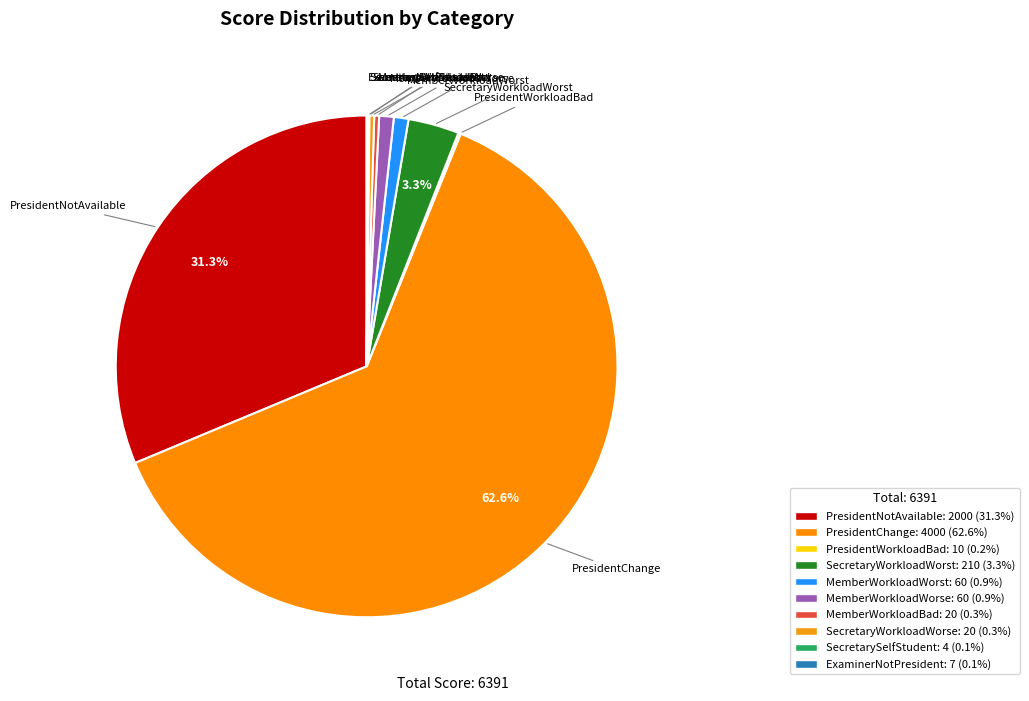

What is the change in value from MemberWorkloadWorse to ExaminerNotPresident?

-53